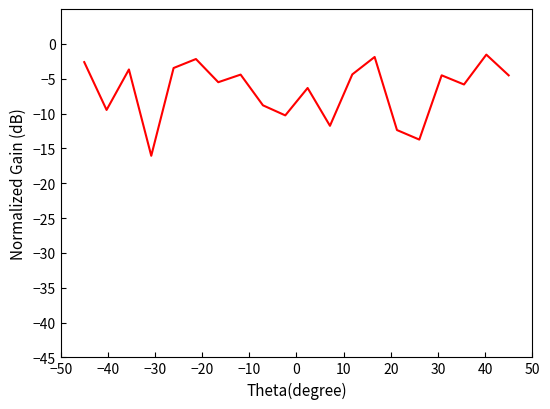

Count the number of categories in the chart.

20